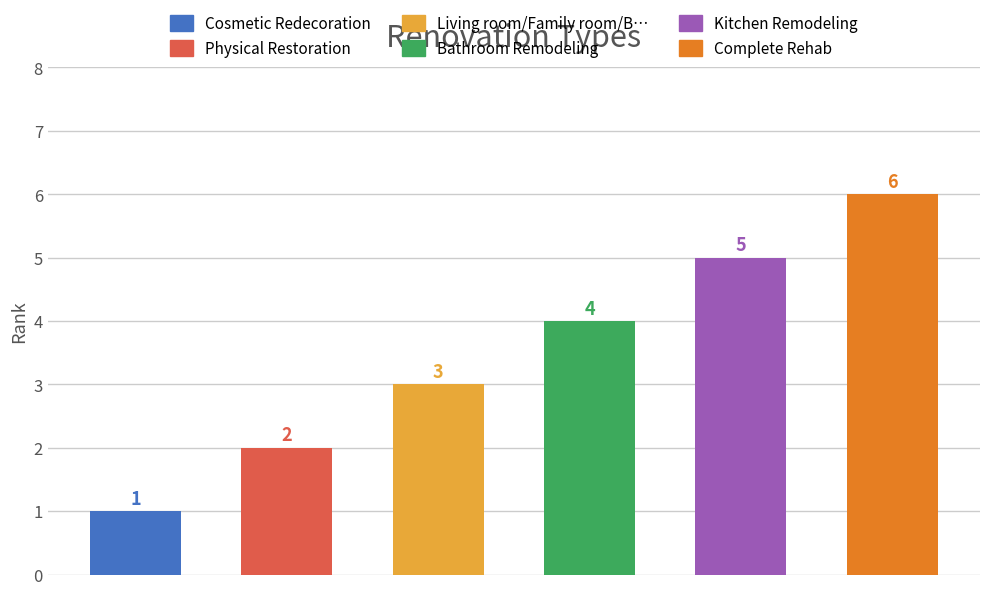

What is the average value?

4